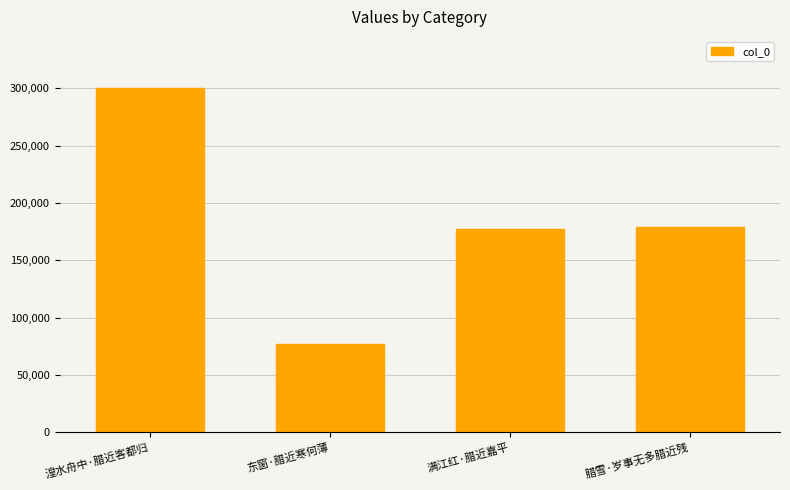

What is the change in value from 东窗·腊近寒何薄 to 满江红·腊近嘉平?

+100054